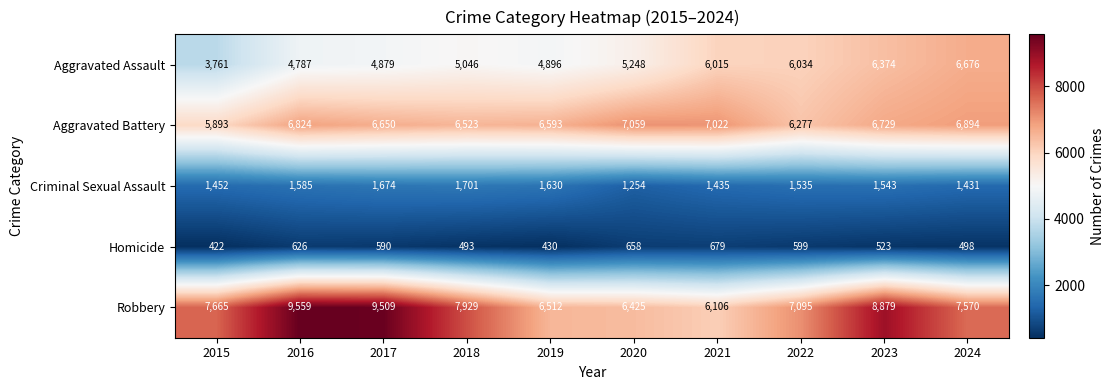

What is the total value across all series at 2023?

24048